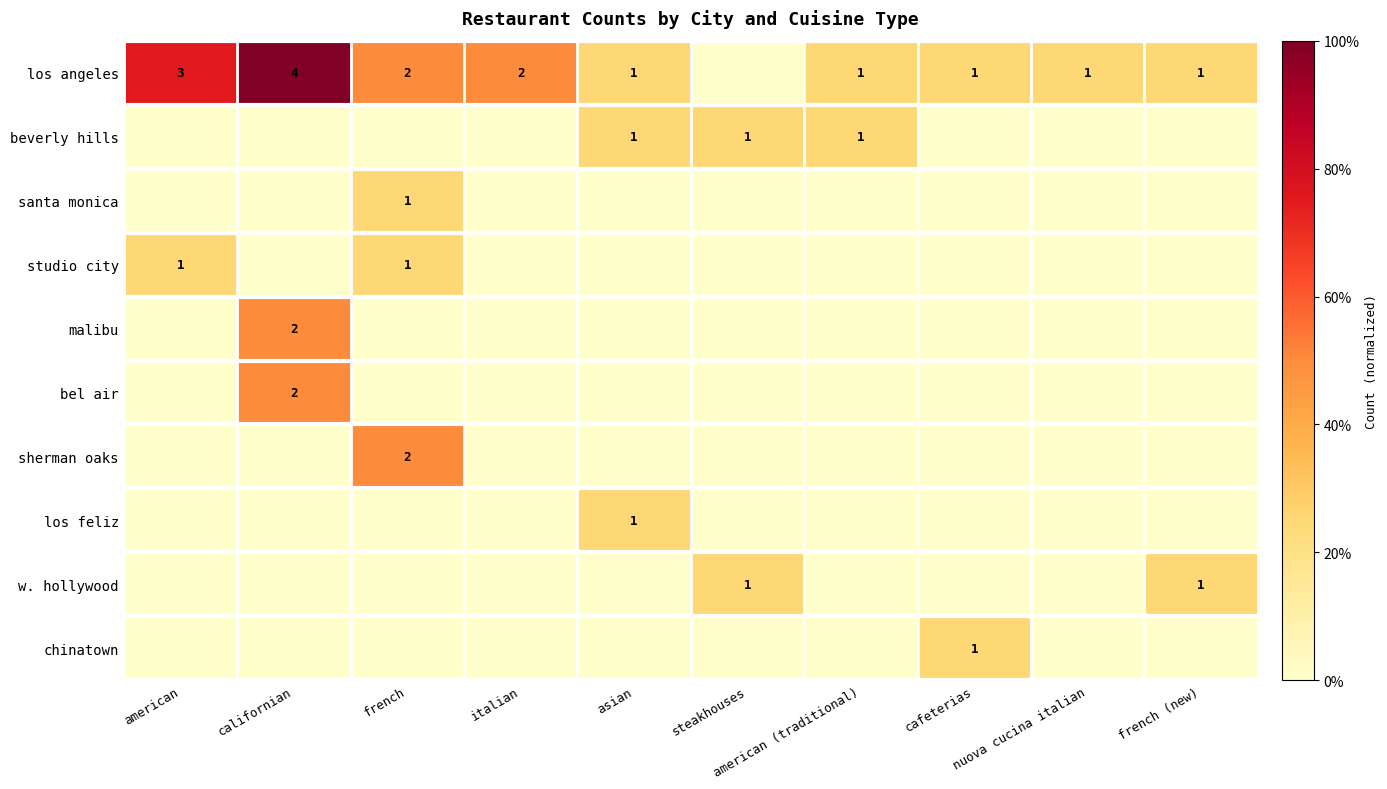

Rank the series at cafeterias from lowest to highest value.

beverly hills, santa monica, studio city, malibu, bel air, sherman oaks, los feliz, w. hollywood, los angeles, chinatown